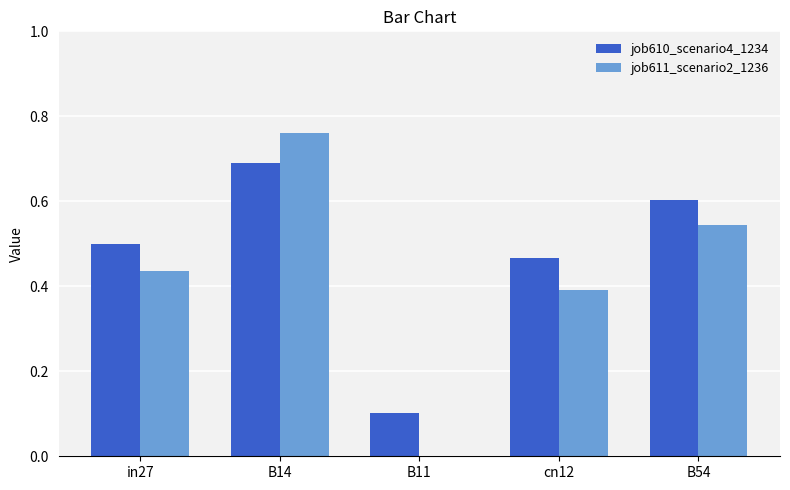

Between B14 and cn12, which series saw the biggest shift?

job611_scenario2_1236